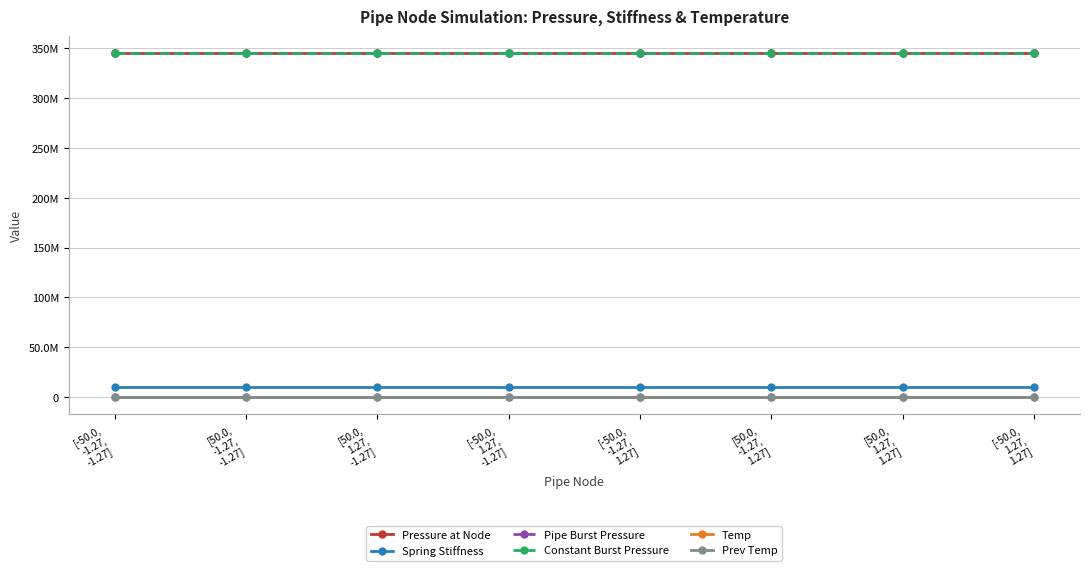

Reading left to right, transcribe all the data shown in this chart.

Pressure at Node: [-50.0,
-1.27,
-1.27]=345000000	[50.0,
-1.27,
-1.27]=345000000	[50.0,
1.27,
-1.27]=345000000	[-50.0,
1.27,
-1.27]=345000000	[-50.0,
-1.27,
1.27]=345000000	[50.0,
-1.27,
1.27]=345000000	[50.0,
1.27,
1.27]=345000000	[-50.0,
1.27,
1.27]=345000000
Spring Stiffness: [-50.0,
-1.27,
-1.27]=10000000	[50.0,
-1.27,
-1.27]=10000000	[50.0,
1.27,
-1.27]=10000000	[-50.0,
1.27,
-1.27]=10000000	[-50.0,
-1.27,
1.27]=10000000	[50.0,
-1.27,
1.27]=10000000	[50.0,
1.27,
1.27]=10000000	[-50.0,
1.27,
1.27]=10000000
Pipe Burst Pressure: [-50.0,
-1.27,
-1.27]=345000000	[50.0,
-1.27,
-1.27]=345000000	[50.0,
1.27,
-1.27]=345000000	[-50.0,
1.27,
-1.27]=345000000	[-50.0,
-1.27,
1.27]=345000000	[50.0,
-1.27,
1.27]=345000000	[50.0,
1.27,
1.27]=345000000	[-50.0,
1.27,
1.27]=345000000
Constant Burst Pressure: [-50.0,
-1.27,
-1.27]=345000000	[50.0,
-1.27,
-1.27]=345000000	[50.0,
1.27,
-1.27]=345000000	[-50.0,
1.27,
-1.27]=345000000	[-50.0,
-1.27,
1.27]=345000000	[50.0,
-1.27,
1.27]=345000000	[50.0,
1.27,
1.27]=345000000	[-50.0,
1.27,
1.27]=345000000
Temp: [-50.0,
-1.27,
-1.27]=25	[50.0,
-1.27,
-1.27]=25	[50.0,
1.27,
-1.27]=25	[-50.0,
1.27,
-1.27]=25	[-50.0,
-1.27,
1.27]=25	[50.0,
-1.27,
1.27]=25	[50.0,
1.27,
1.27]=25	[-50.0,
1.27,
1.27]=25
Prev Temp: [-50.0,
-1.27,
-1.27]=25	[50.0,
-1.27,
-1.27]=25	[50.0,
1.27,
-1.27]=25	[-50.0,
1.27,
-1.27]=25	[-50.0,
-1.27,
1.27]=25	[50.0,
-1.27,
1.27]=25	[50.0,
1.27,
1.27]=25	[-50.0,
1.27,
1.27]=25